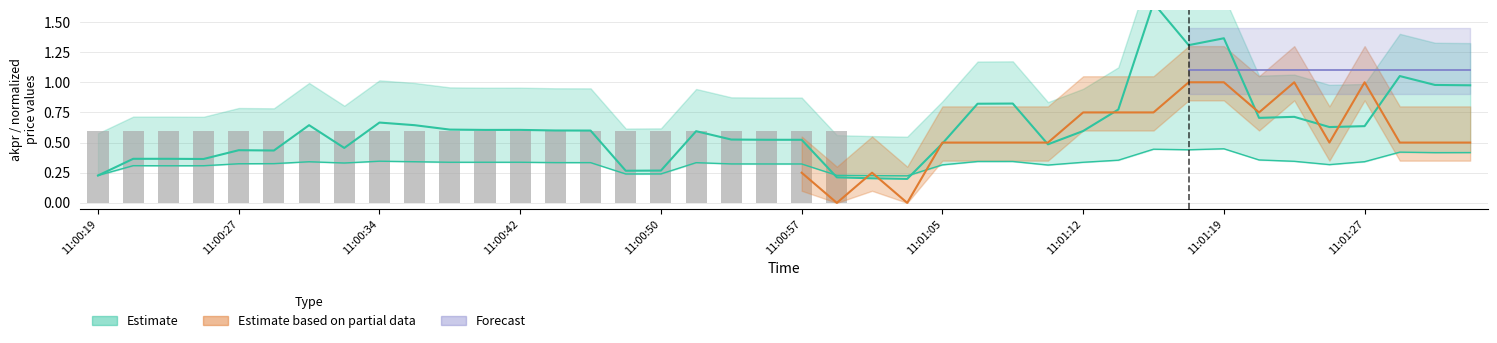

Reading left to right, what are all the values shown in this chart?

akpr: 0.2	0.4	0.4	0.4	0.4	0.4	0.6	0.5	0.7	0.6	0.6	0.6	0.6	0.6	0.6	0.3	0.3	0.6	0.5	0.5	0.5	0.2	0.2	0.2	0.5	0.8	0.8	0.5	0.6	0.8	1.7	1.3	1.4	0.7	0.7	0.6	0.6	1.1	1.0	1.0
t_akpr: 0.2	0.3	0.3	0.3	0.3	0.3	0.3	0.3	0.3	0.3	0.3	0.3	0.3	0.3	0.3	0.2	0.2	0.3	0.3	0.3	0.3	0.2	0.2	0.2	0.3	0.3	0.3	0.3	0.3	0.4	0.4	0.4	0.4	0.4	0.3	0.3	0.3	0.4	0.4	0.4
icln2: 0.6	0.6	0.6	0.6	0.6	0.6	0.6	0.6	0.6	0.6	0.6	0.6	0.6	0.6	0.6	0.6	0.6	0.6	0.6	0.6	0.6	0.6	0.0	0.0	0.0	0.0	0.0	0.0	0.0	0.0	0.0	0.0	0.0	0.0	0.0	0.0	0.0	0.0	0.0	0.0